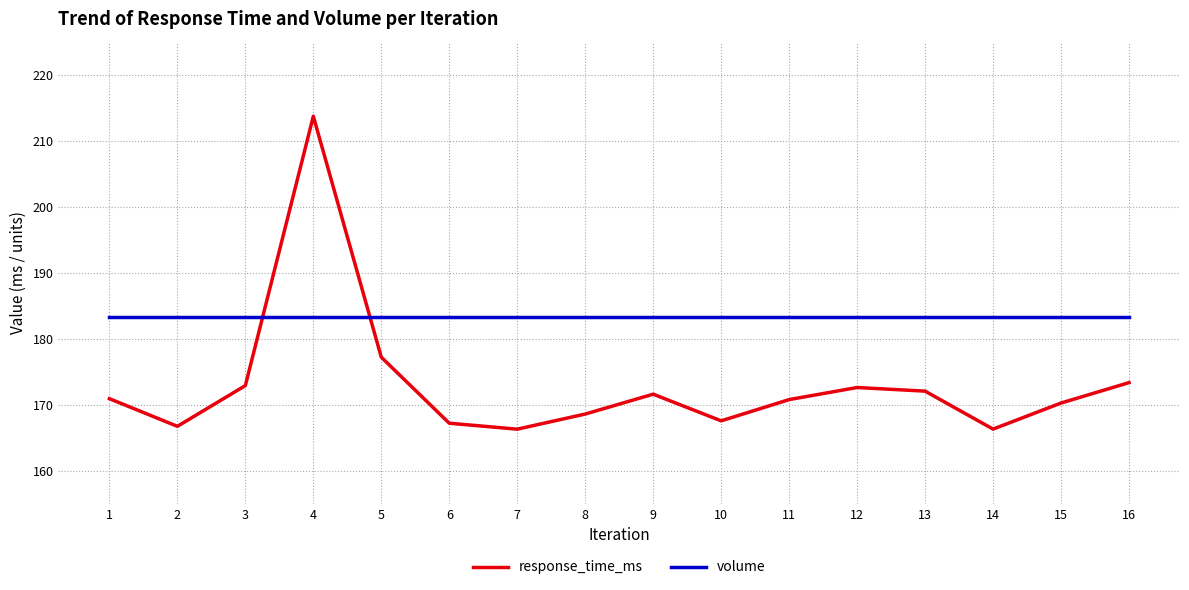

Which series has the widest spread of values?

response_time_ms